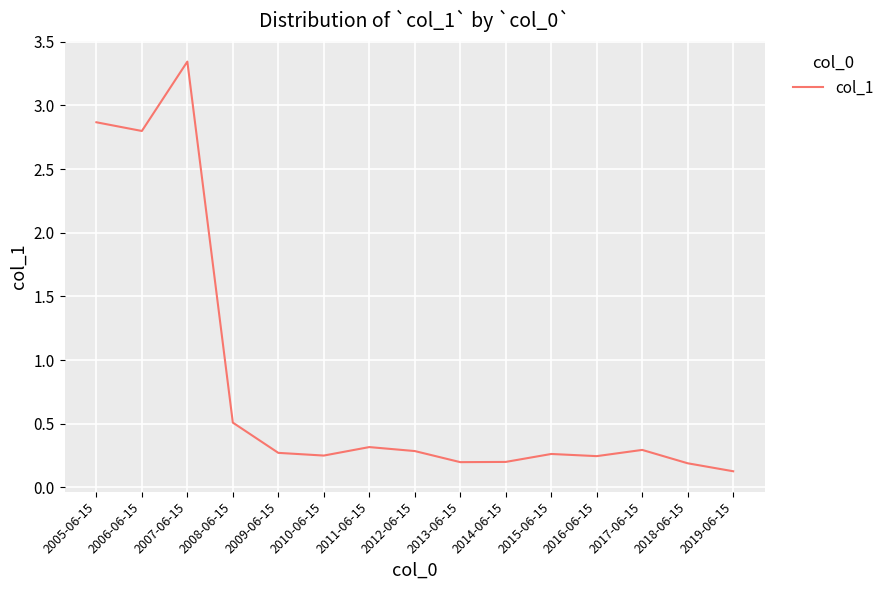

What position from the right is 2007-06-15?

13